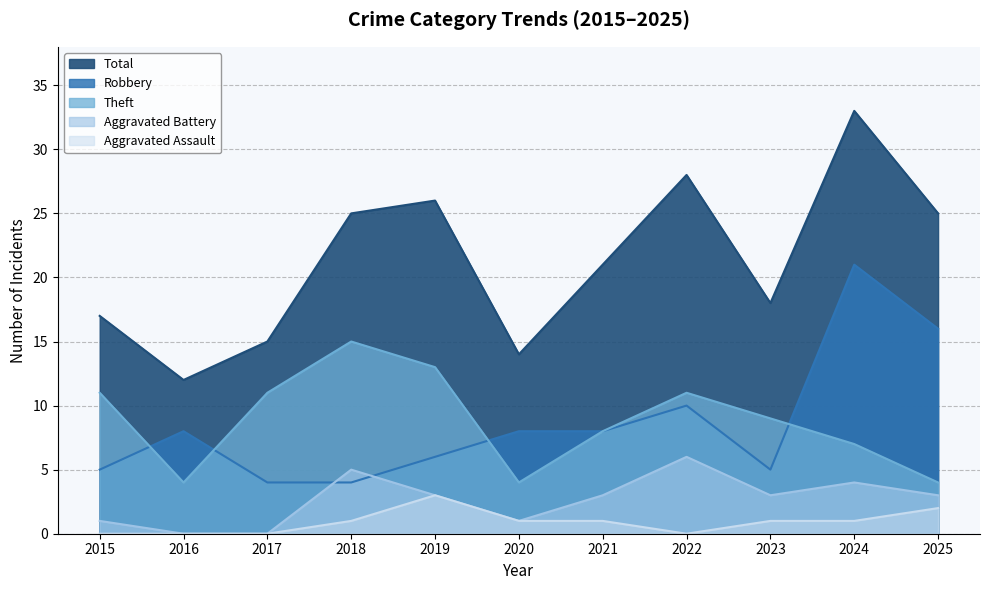

Reading left to right, list all the values displayed in this chart.

Robbery: 2015=5	2016=8	2017=4	2018=4	2019=6	2020=8	2021=8	2022=10	2023=5	2024=21	2025=16
Theft: 2015=11	2016=4	2017=11	2018=15	2019=13	2020=4	2021=8	2022=11	2023=9	2024=7	2025=4
Aggravated Battery: 2015=1	2016=0	2017=0	2018=5	2019=3	2020=1	2021=3	2022=6	2023=3	2024=4	2025=3
Aggravated Assault: 2015=0	2016=0	2017=0	2018=1	2019=3	2020=1	2021=1	2022=0	2023=1	2024=1	2025=2
Total: 2015=17	2016=12	2017=15	2018=25	2019=26	2020=14	2021=21	2022=28	2023=18	2024=33	2025=25